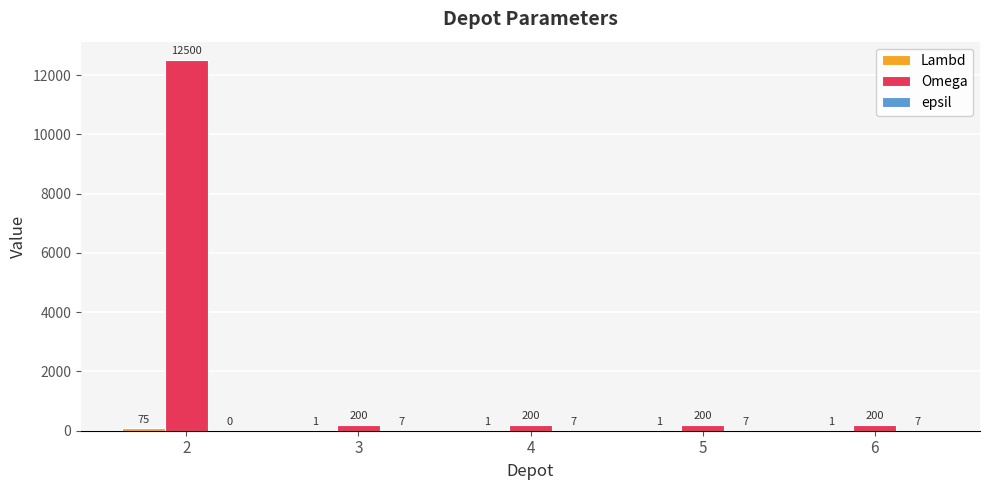

What is the sum of all Omega values?

13300